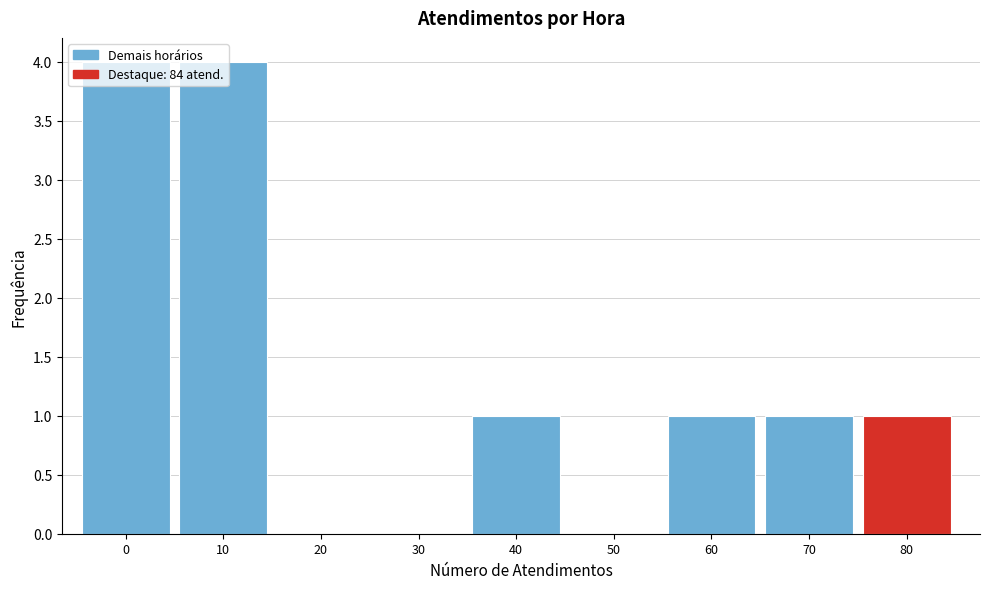

What is the sum of the values at 30 and 10?

4